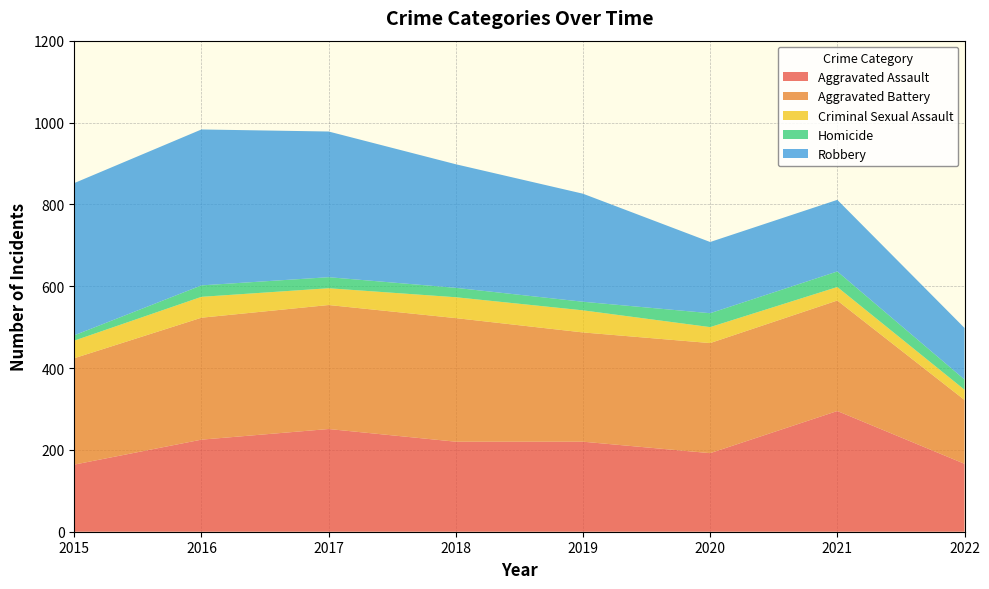

Reading left to right, extract all data points from this chart.

Aggravated Assault: 2015=164	2016=225	2017=251	2018=220	2019=220	2020=192	2021=295	2022=166
Aggravated Battery: 2015=260	2016=298	2017=303	2018=302	2019=267	2020=269	2021=270	2022=156
Criminal Sexual Assault: 2015=43	2016=51	2017=41	2018=51	2019=54	2020=39	2021=33	2022=25
Homicide: 2015=13	2016=28	2017=27	2018=23	2019=21	2020=34	2021=38	2022=25
Robbery: 2015=372	2016=381	2017=356	2018=302	2019=264	2020=174	2021=175	2022=126